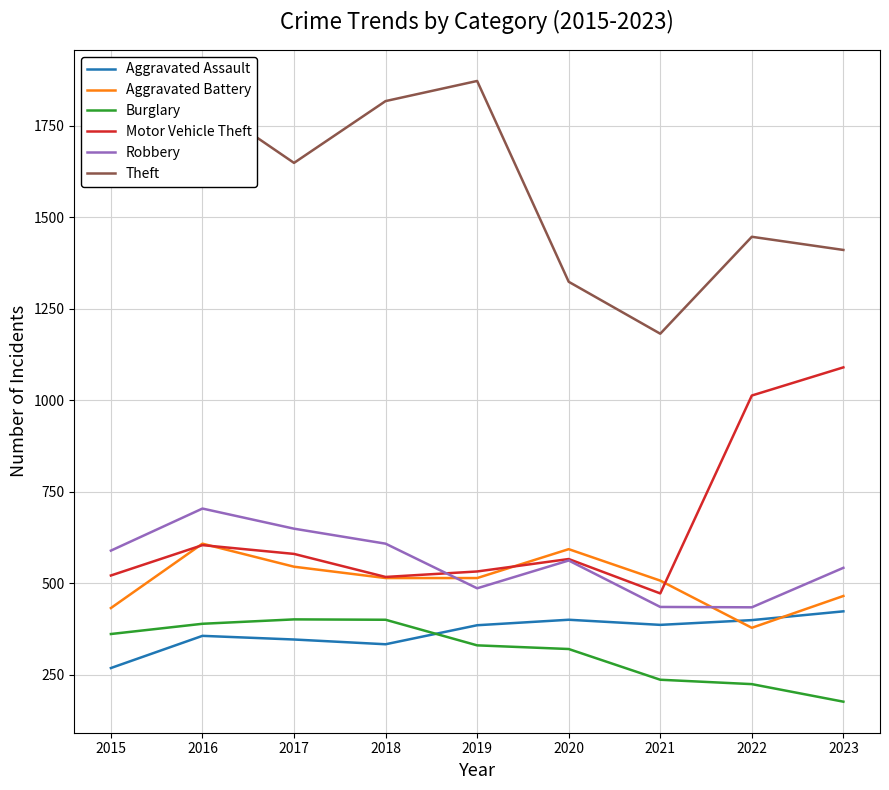

What value does the Burglary series have at 2023?

176